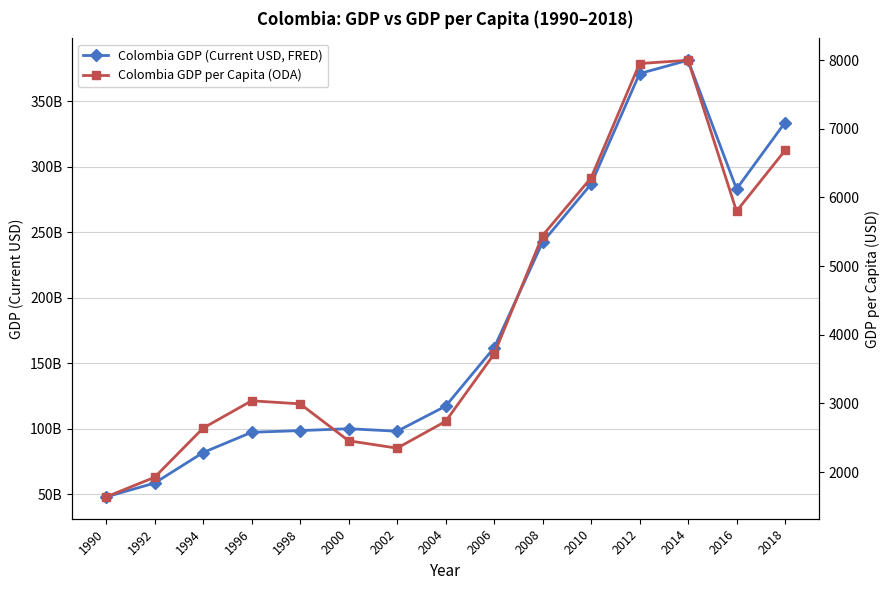

How many lines are shown in the chart?

2